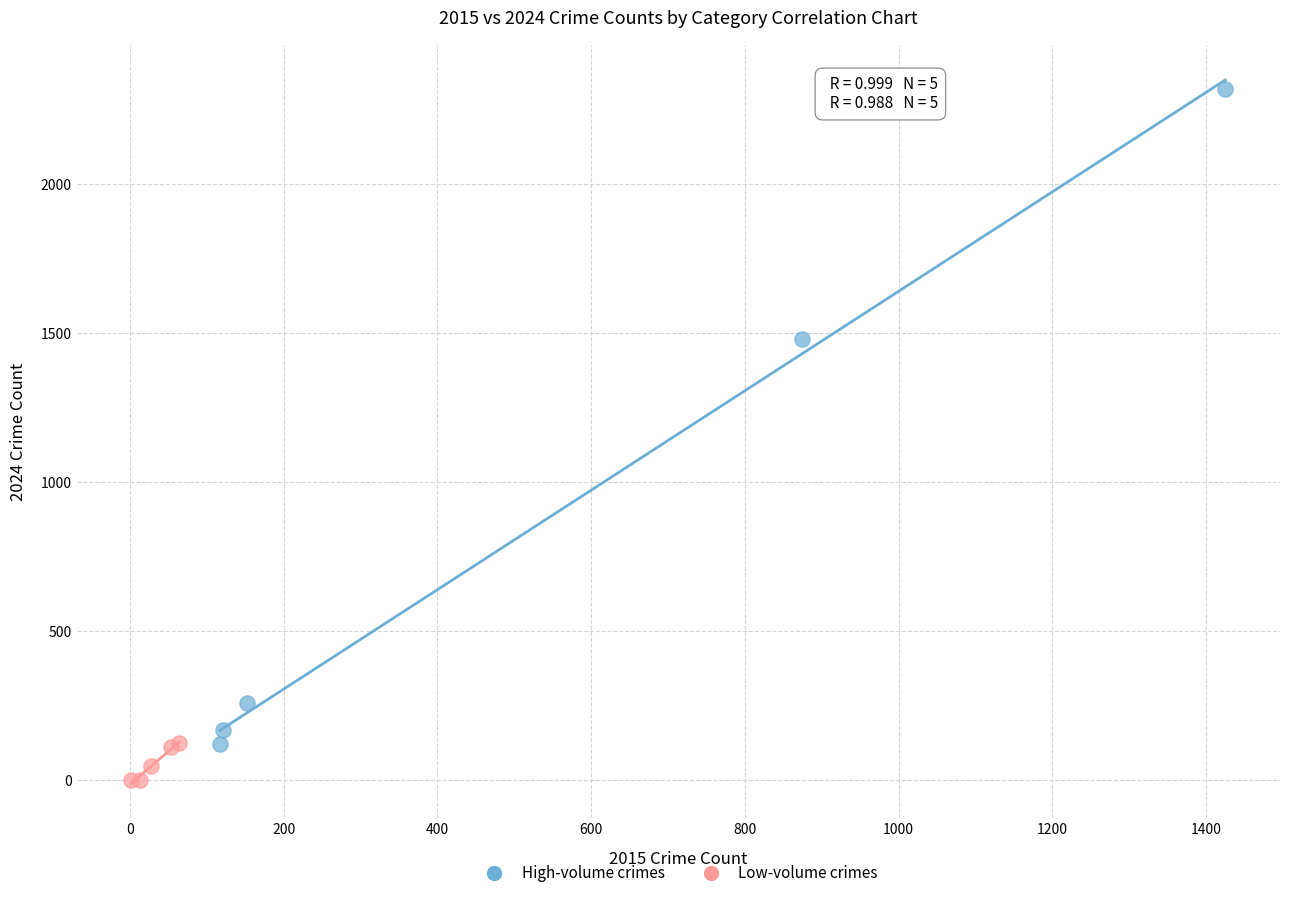

Which series has the widest spread of Y values?

High-volume crimes